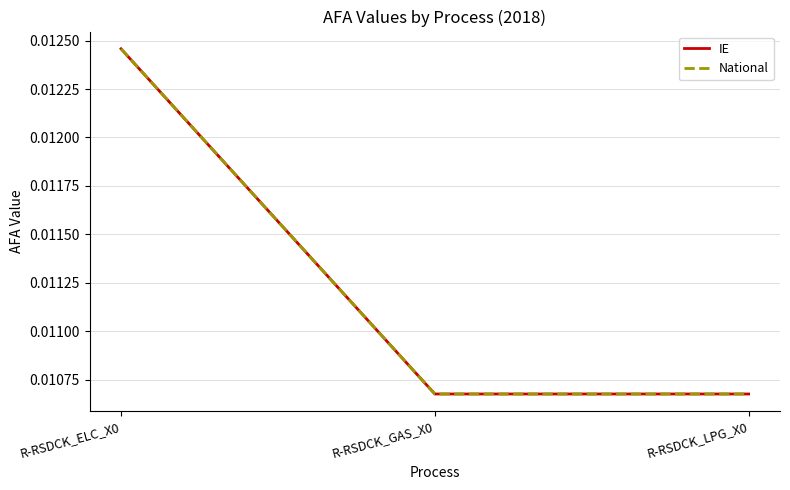

Which series changed the most between R-RSDCK_ELC_X0 and R-RSDCK_LPG_X0?

IE